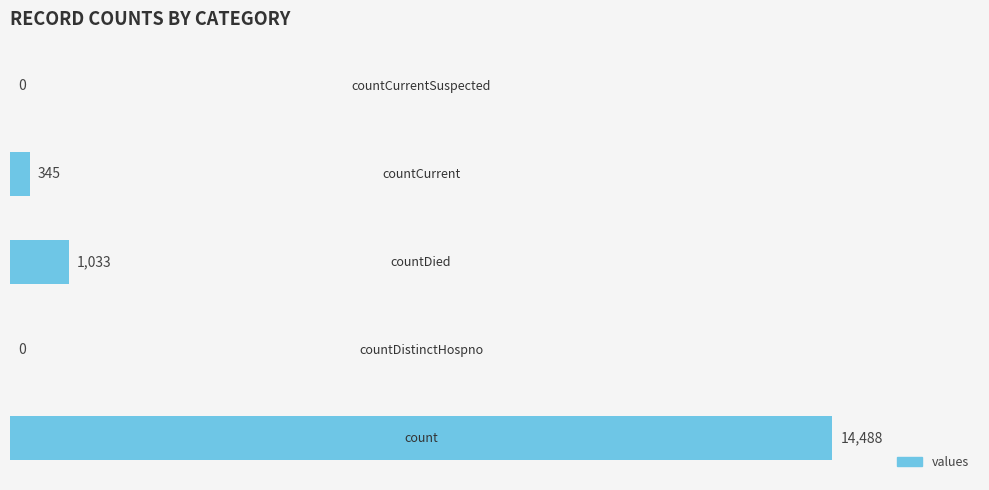

What is the maximum value shown in the chart?

14488